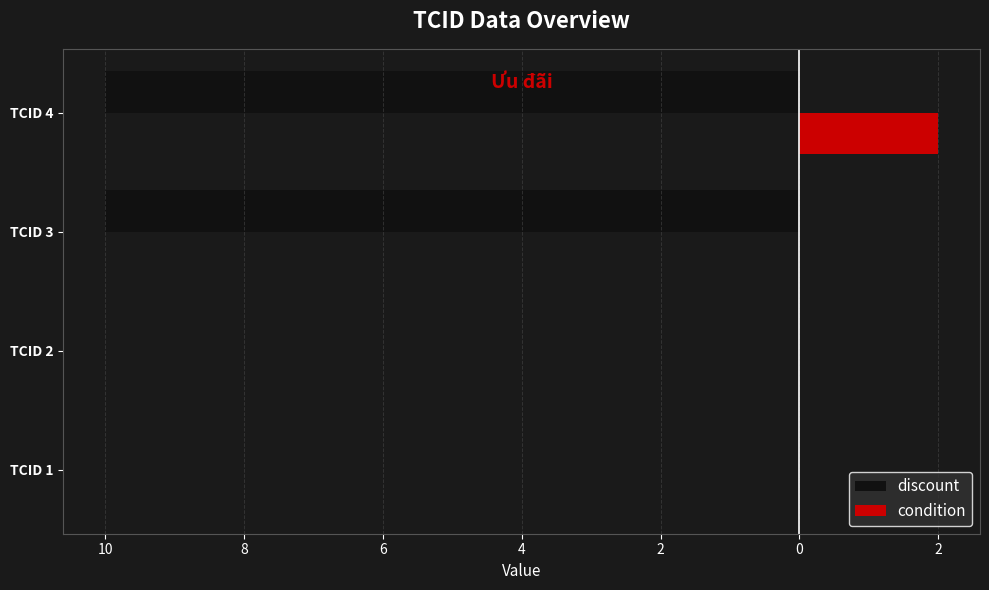

What is the average value of the discount series?

-5